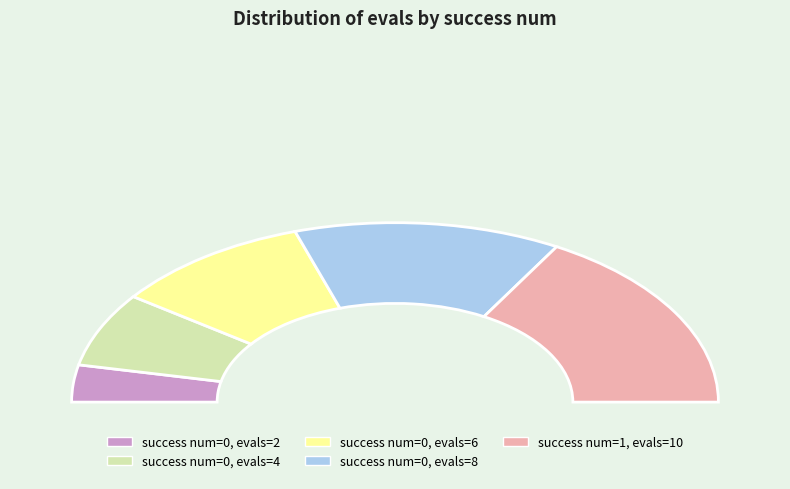

Is success num = 0 (evals=8) the majority of the pie?

No